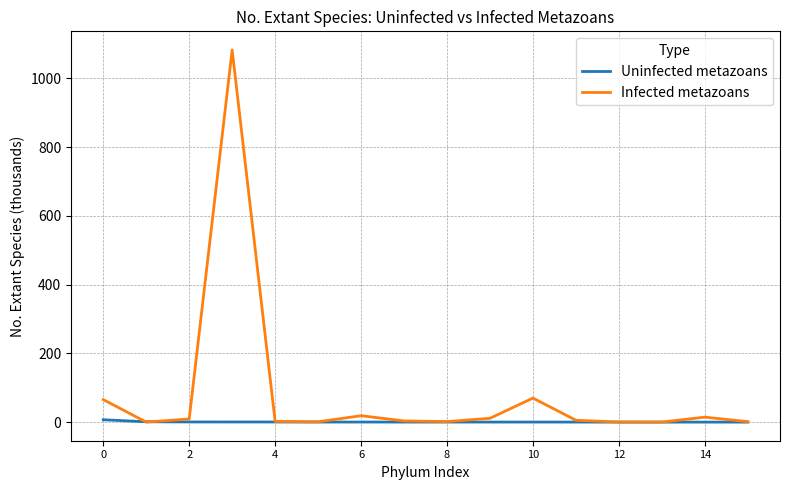

How many categories are shown in the chart?

16